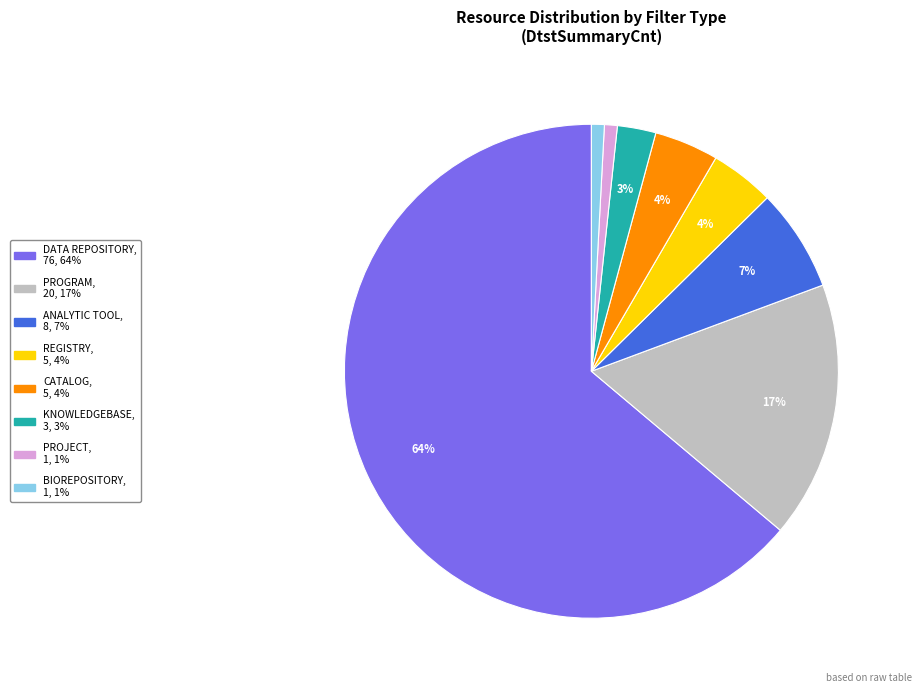

How many segments does this pie chart have?

8